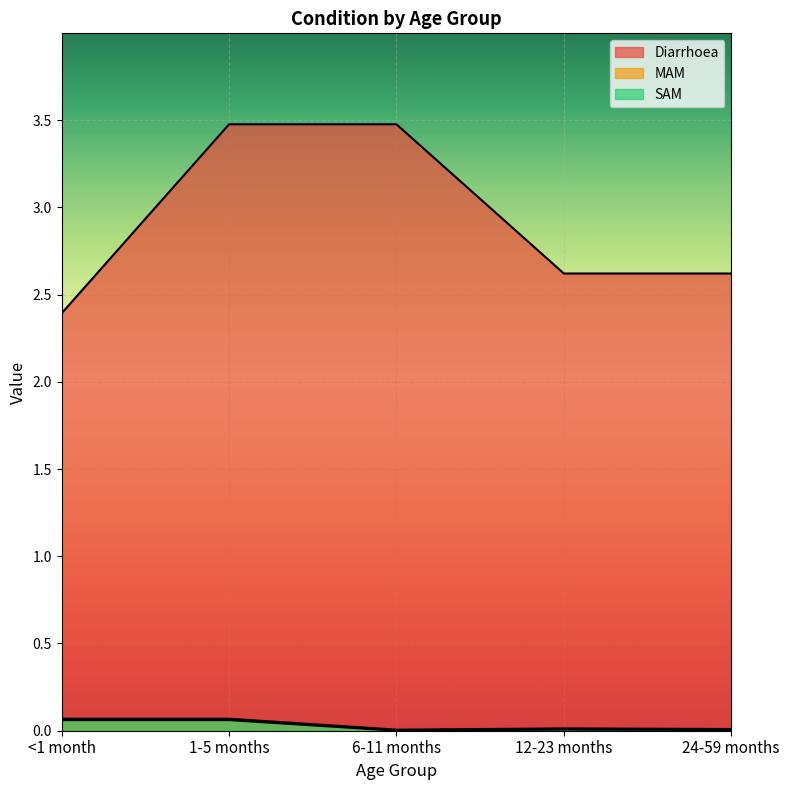

How many lines are shown in the chart?

3